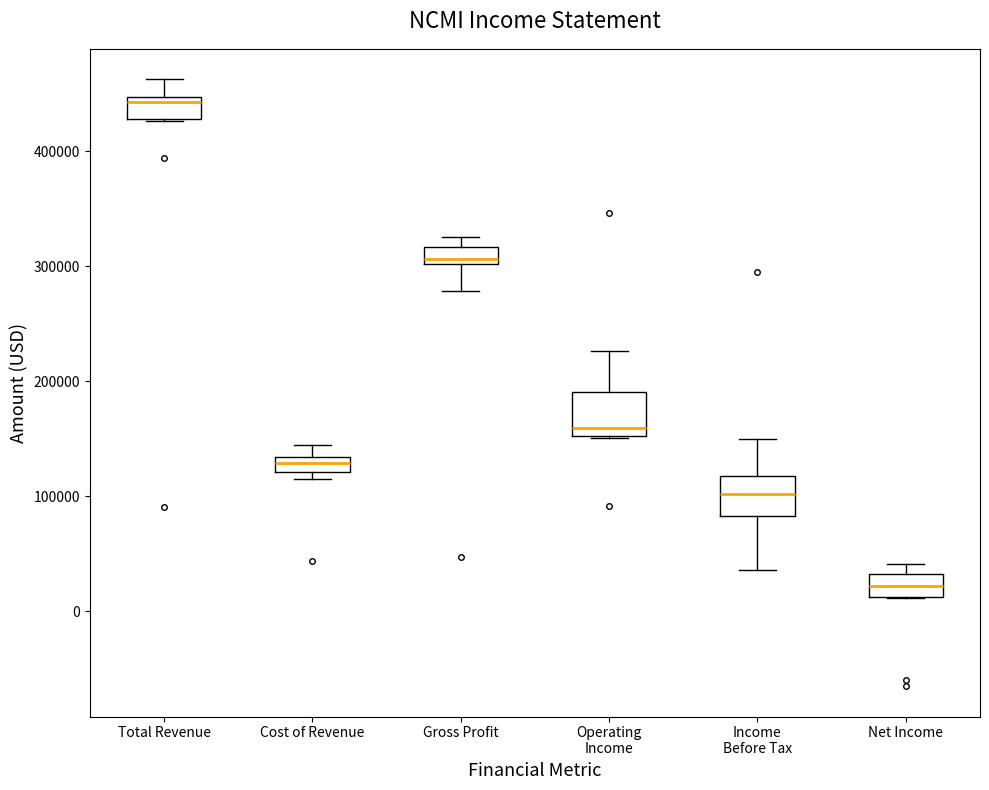

Which box's median line is the highest?

Total Revenue